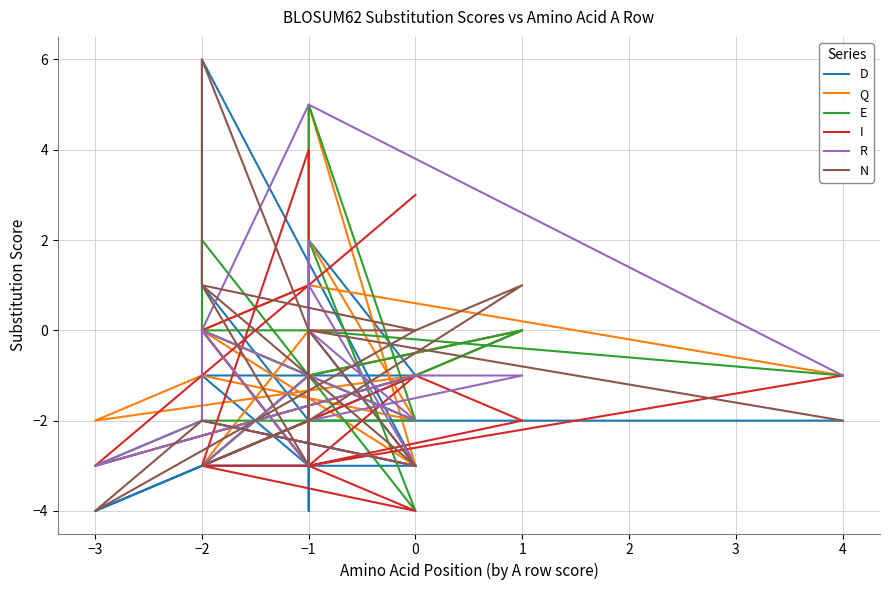

What is the value of the N point at the 16th from the left?

1